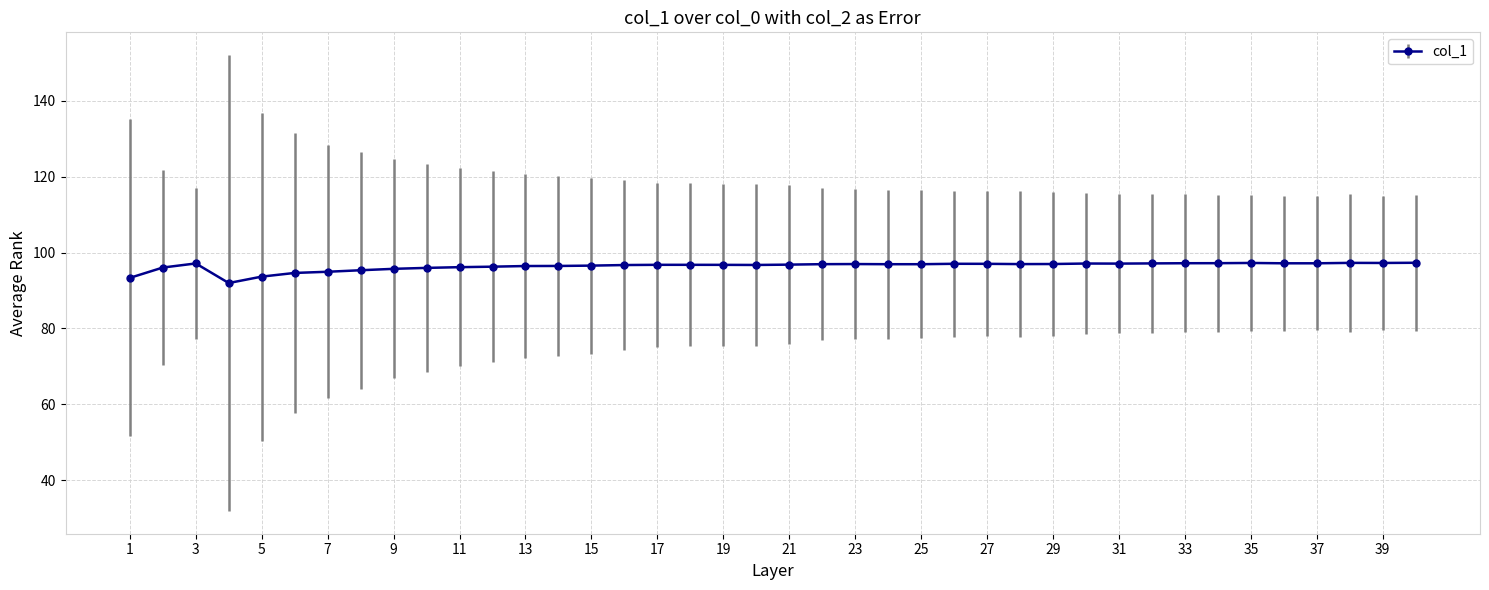

What is the average value?

96.4